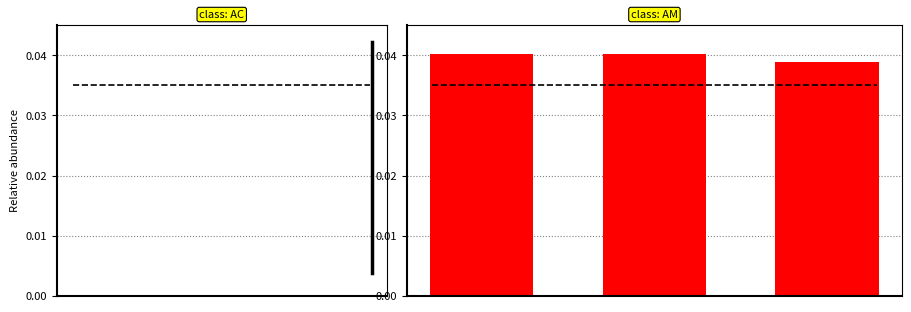

How many values are between 0 and 1?

3